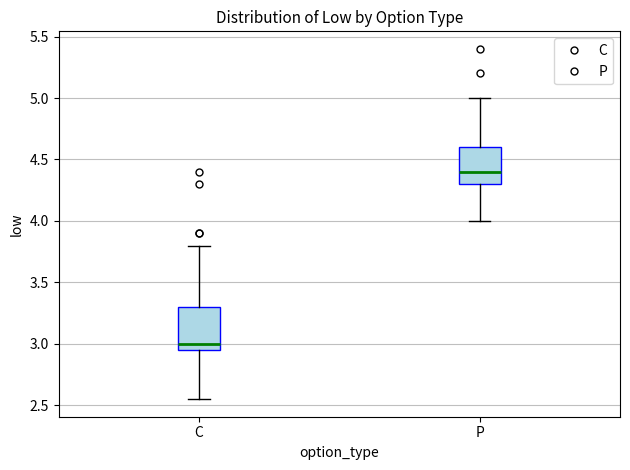

Reading left to right, transcribe this box plot: for each box, give where its median line is, the range the box spans, and where its two whiskers end, as read against the y-axis. The values are not printed on the chart, so give them approximately, as read against the axis.

C: median 3.00, box 2.95 to 3.30, whiskers 2.55 to 3.80
P: median 4.40, box 4.30 to 4.60, whiskers 4.00 to 5.00